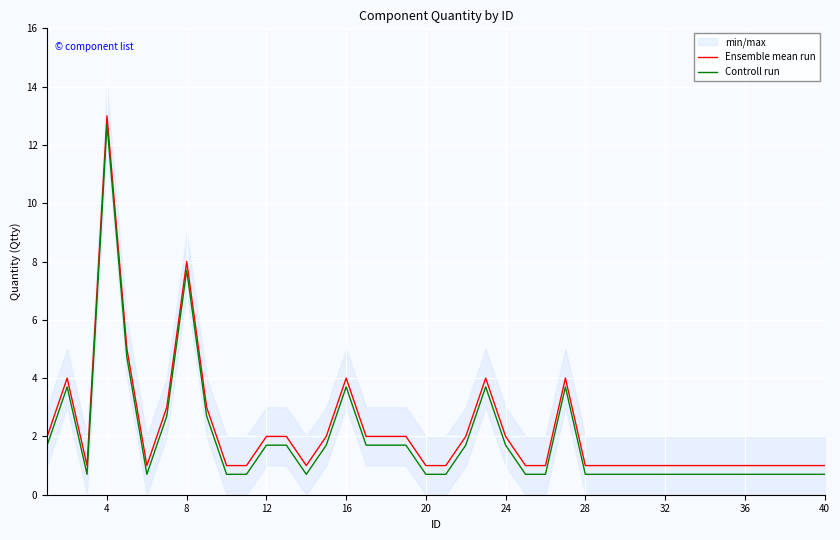

What are all the series names shown in the legend?

Ensemble mean run, Controll run